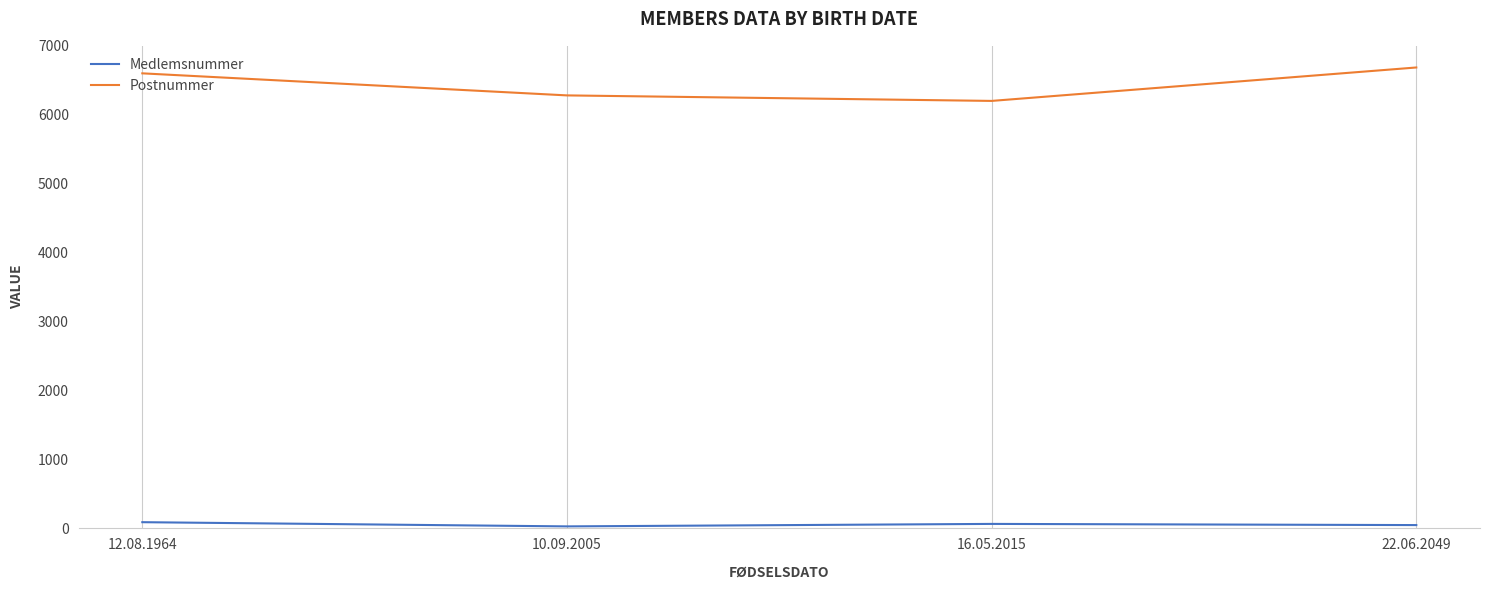

Does the chart display data point markers on the line(s)?

No